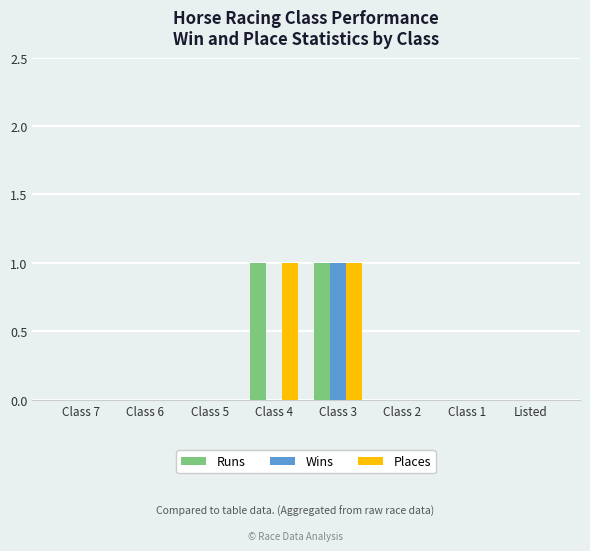

Which category has the highest value in the Wins series?

Class 3